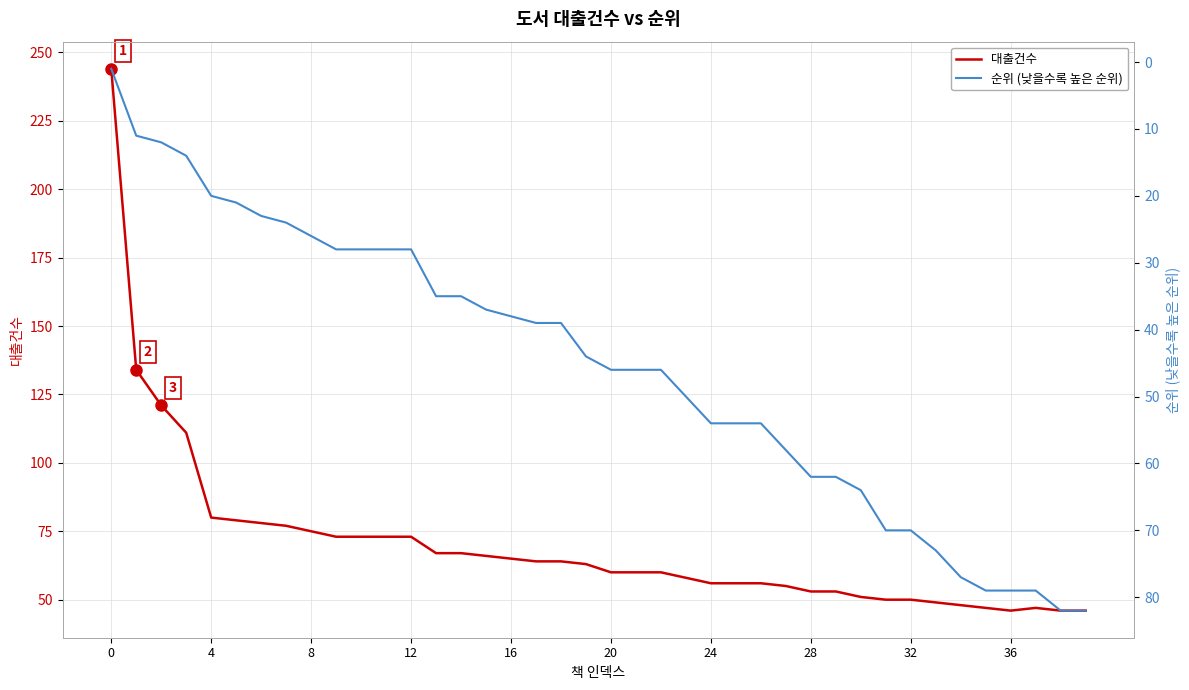

What is the maximum value shown in the chart?

244